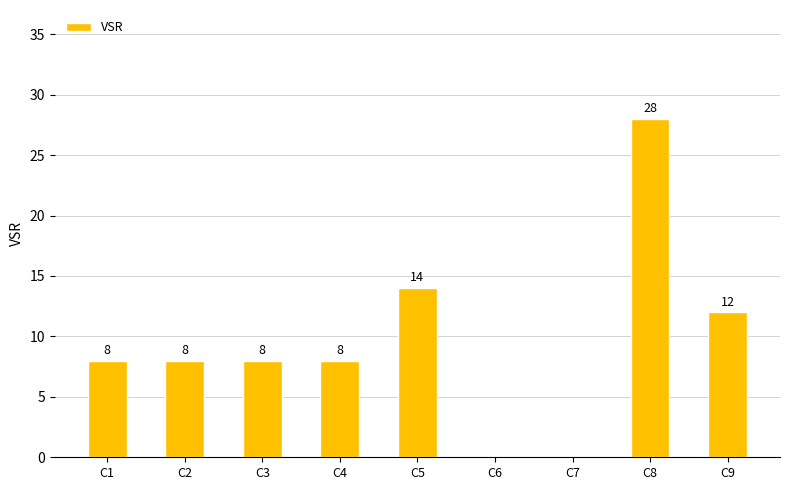

What is the maximum value shown in the chart?

28